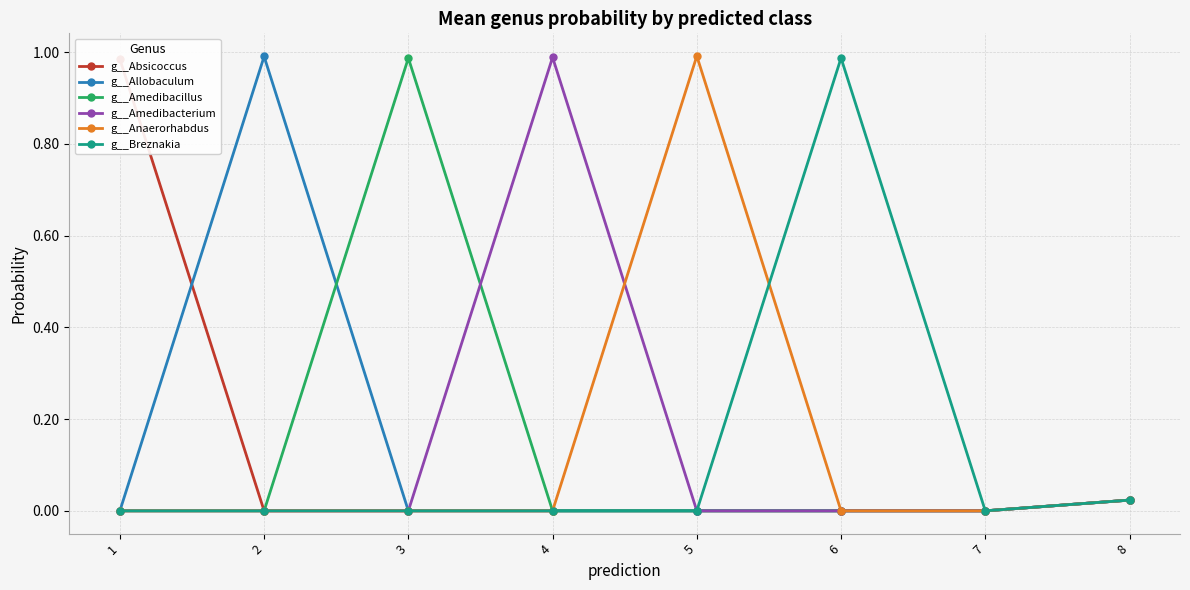

Between 6 and 1, which is larger?

1